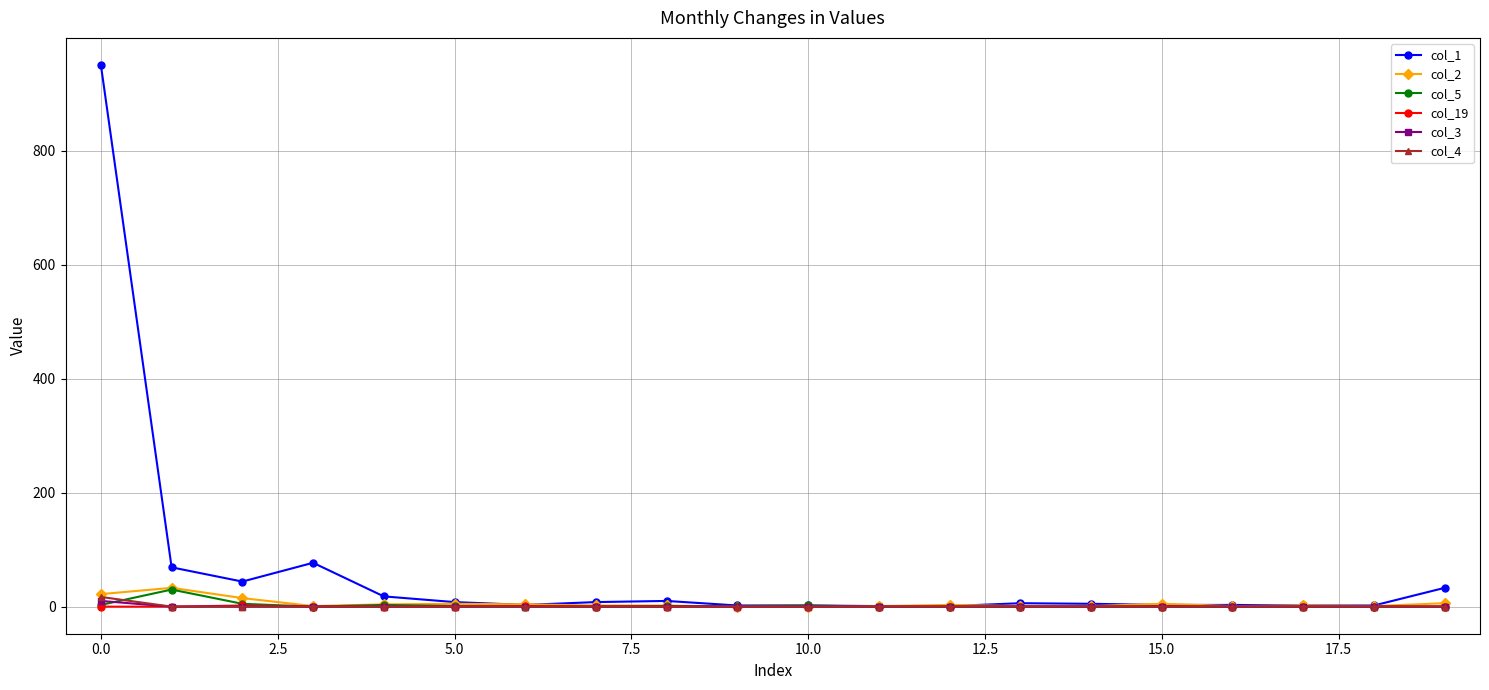

What is the greatest value displayed?

951